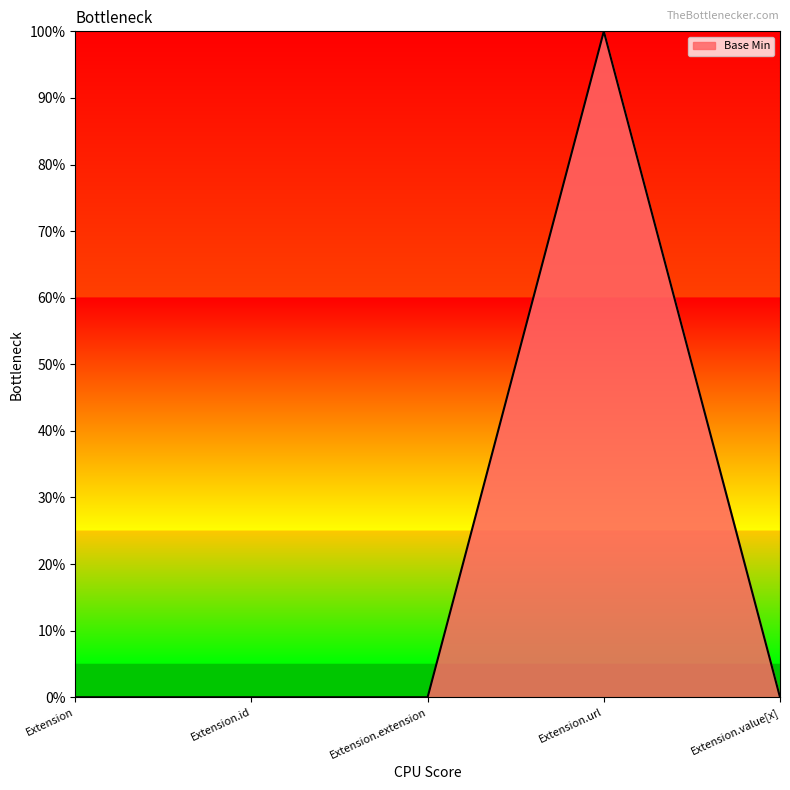

Does the chart have visible grid lines?

No